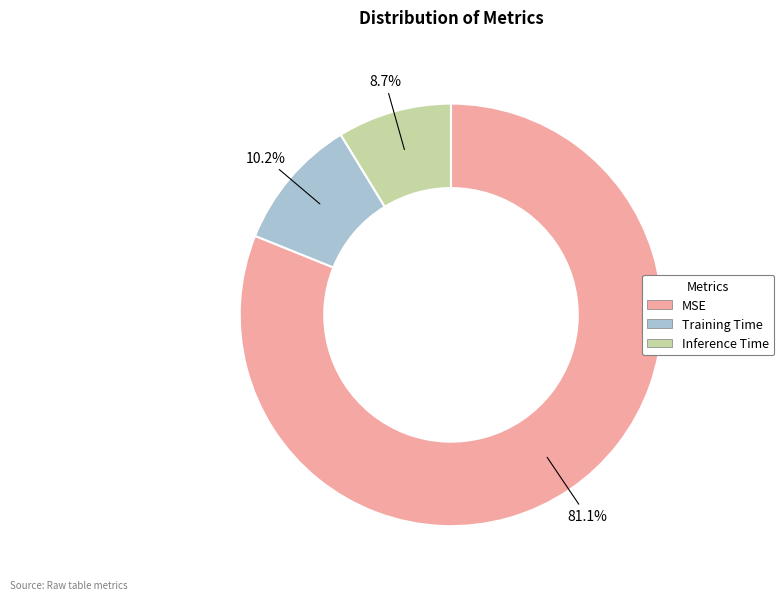

What percentage is the MSE slice, to the nearest percent?

81%